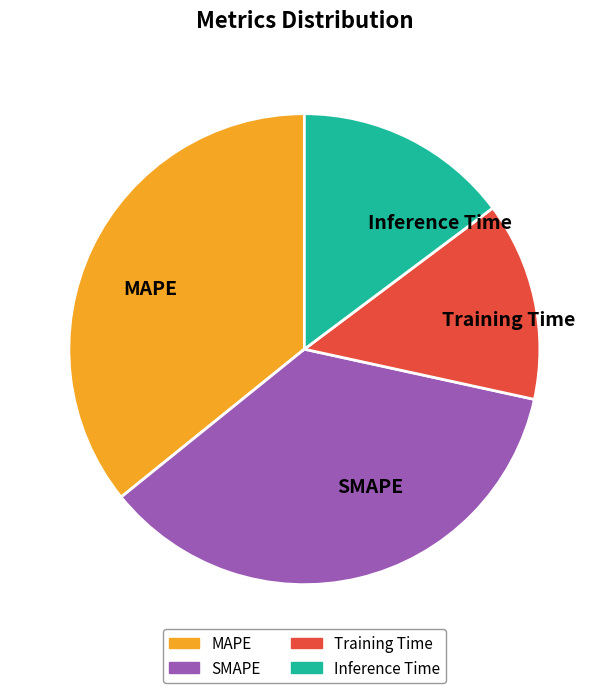

Which category has the smallest portion of the pie?

Training Time